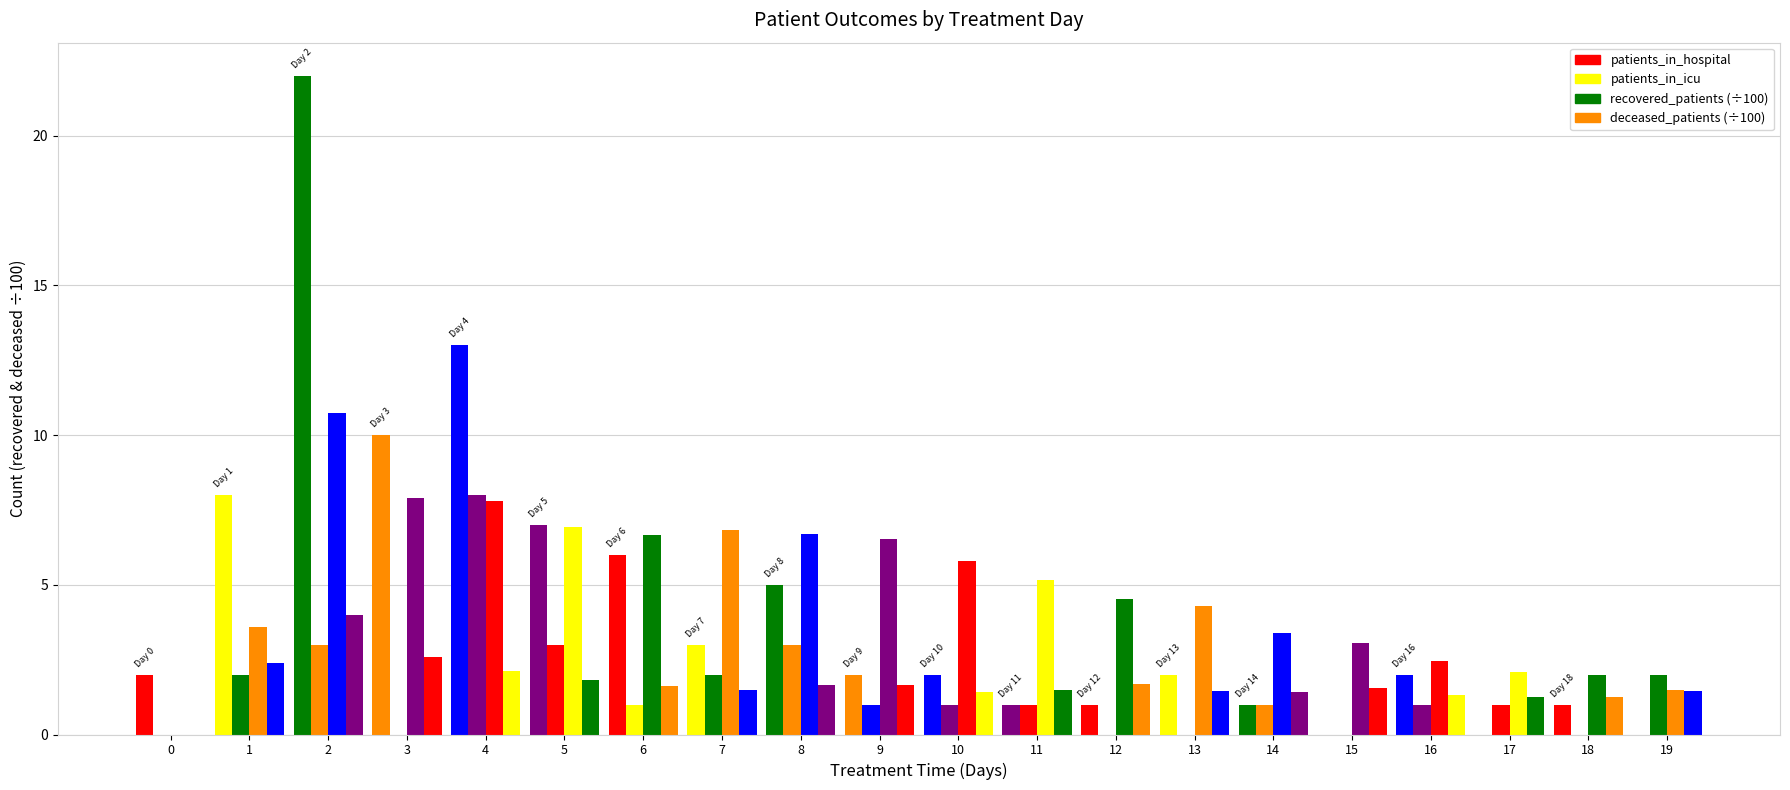

What is the value of the recovered_patients (÷100) bar at the 2nd from the left?

3.6